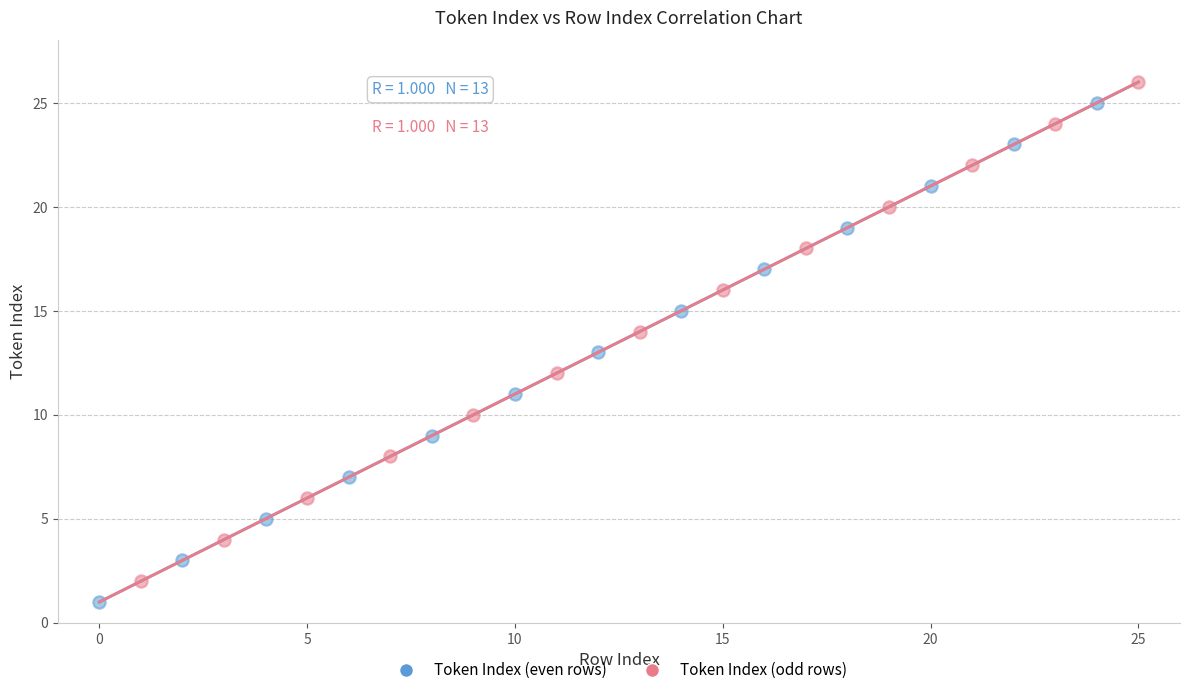

What are all the series names shown in the legend?

Token Index (even rows), Token Index (odd rows)